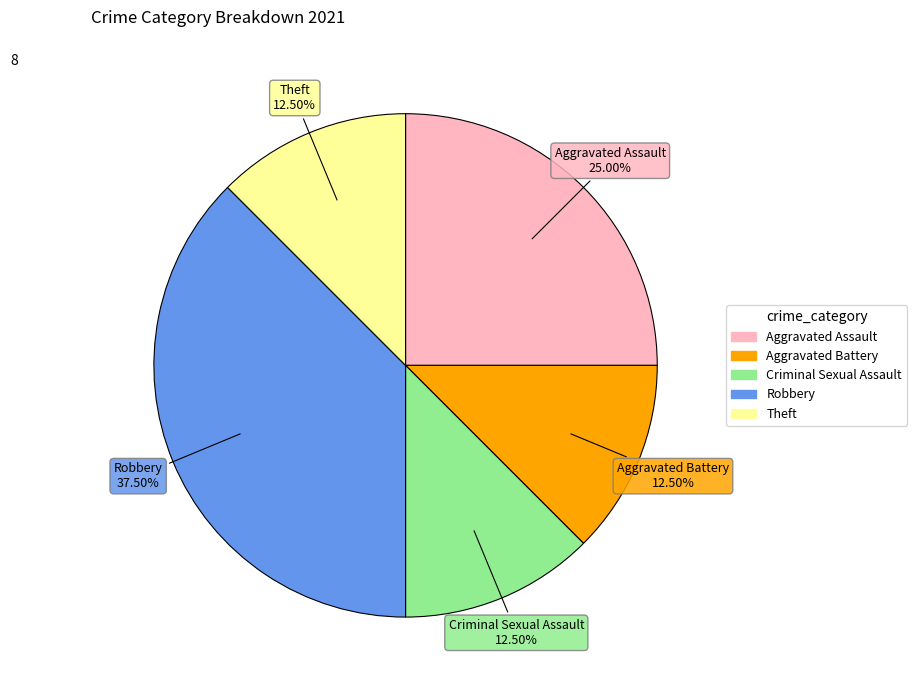

Which category has the biggest portion of the pie?

Robbery